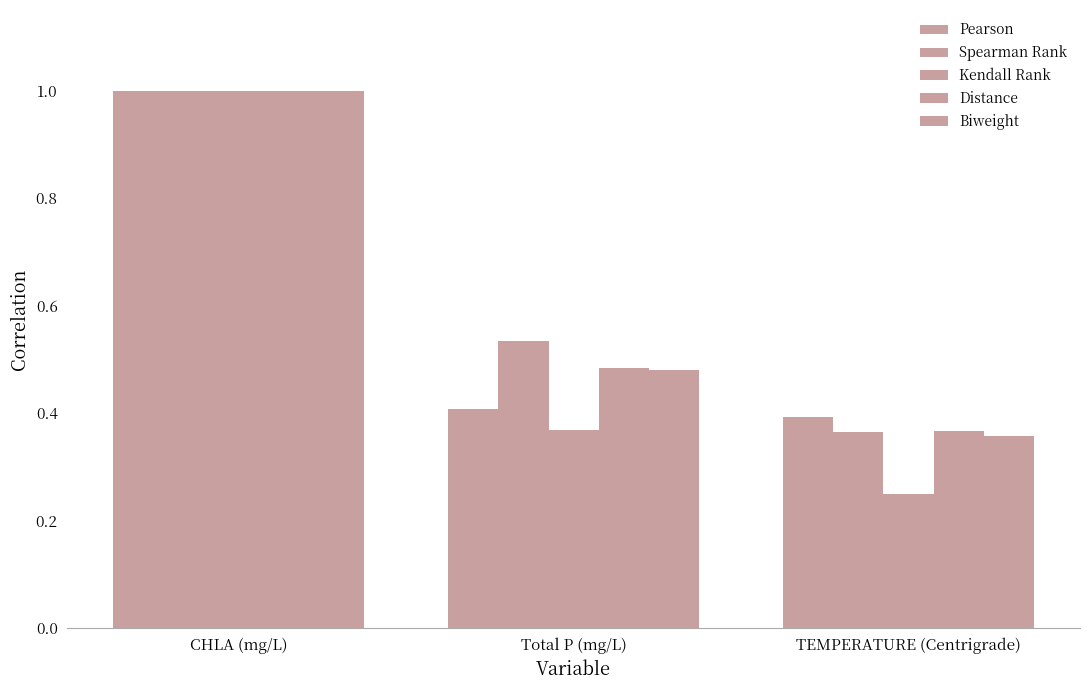

How many bars are there in total?

15